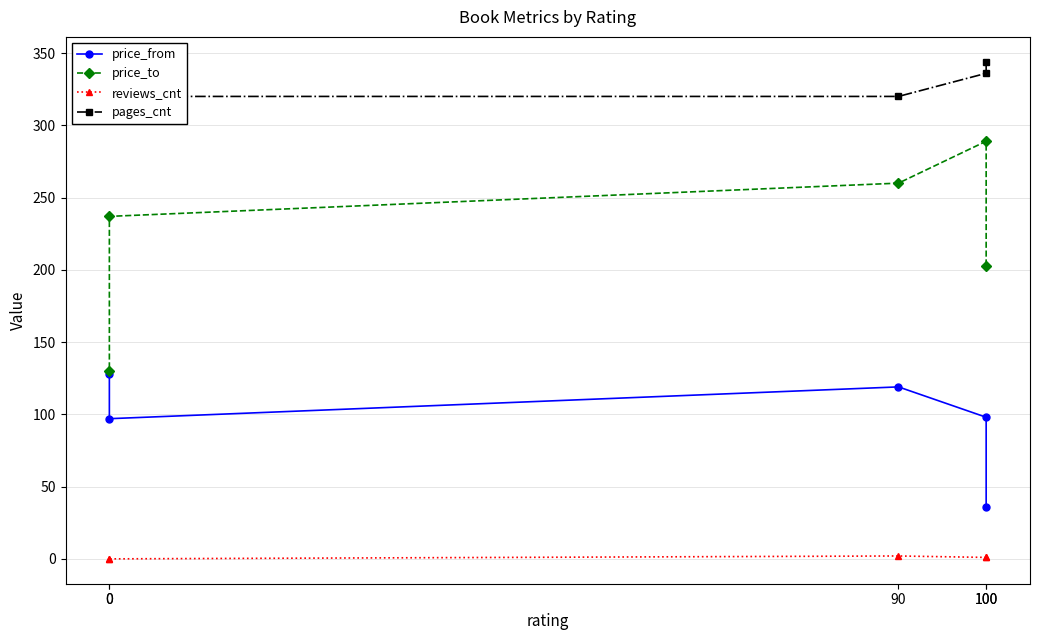

At how many categories does at least one series exceed 233?

5